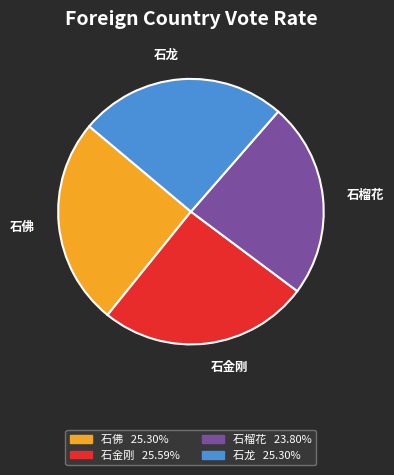

Which category has the smallest portion of the pie?

石榴花